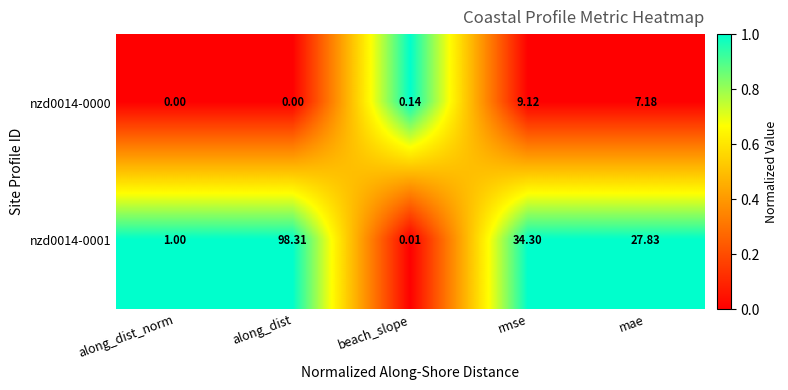

How many categories are shown in the chart?

5